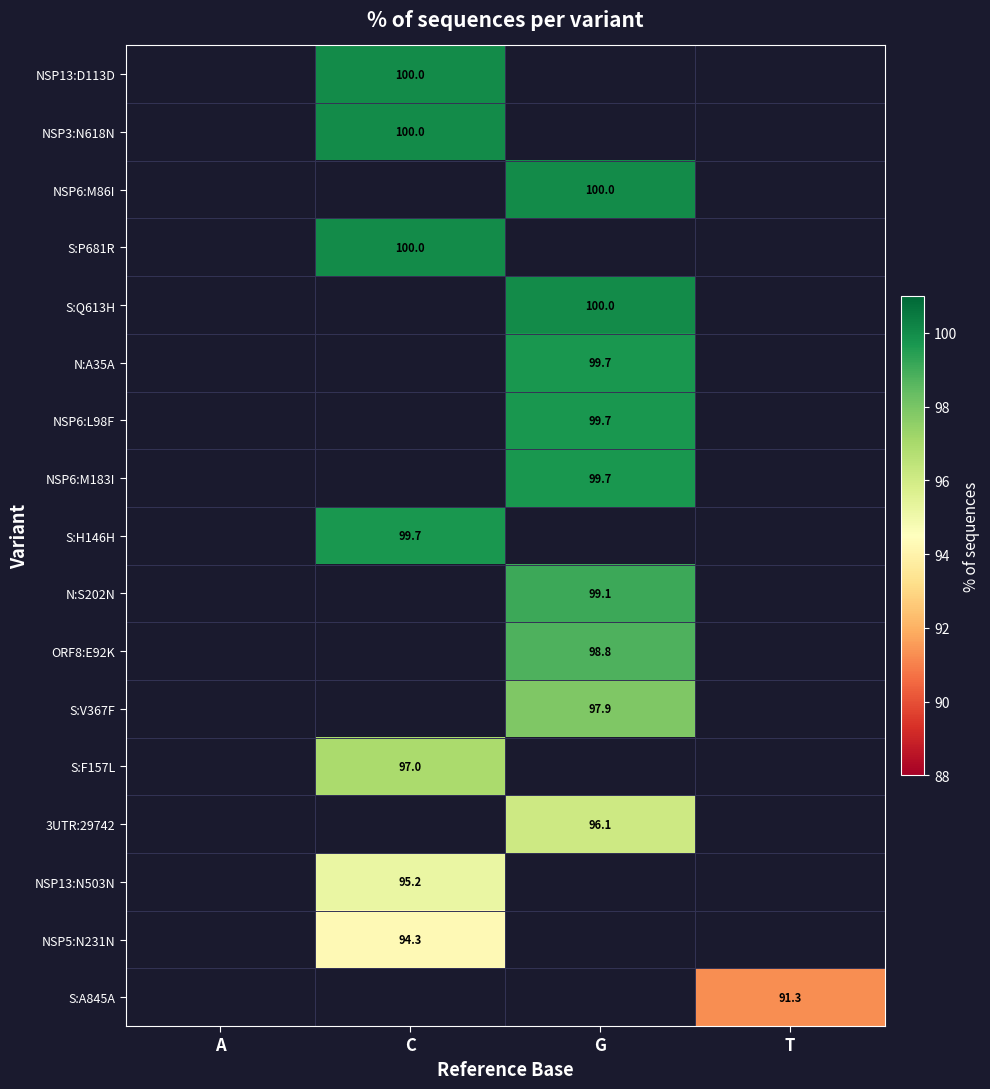

What is the smallest value displayed?

91.3